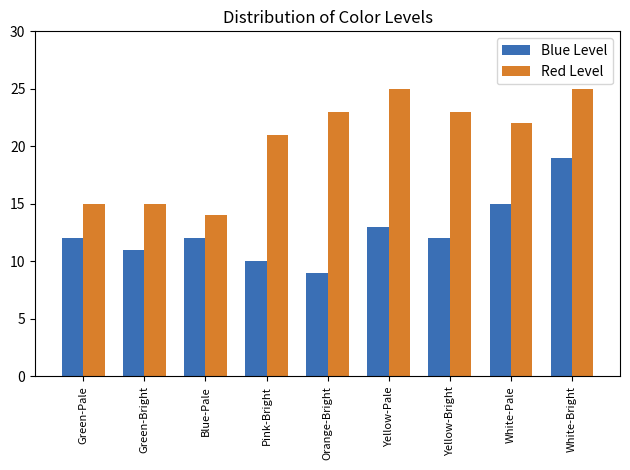

How many data points in Red Level are less than 22?

4